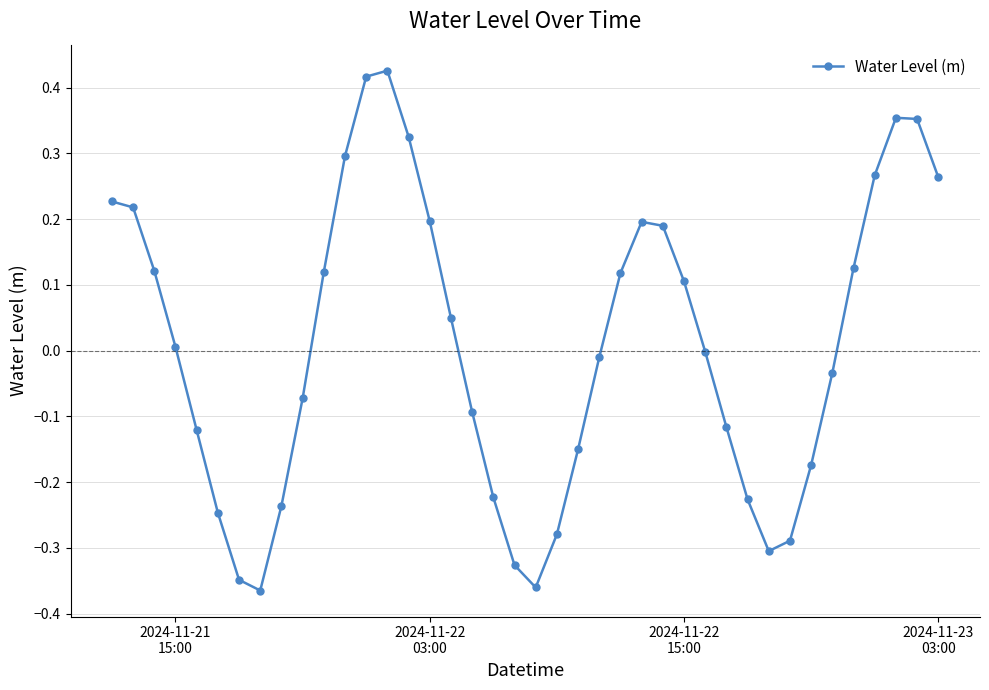

What is the difference between the second highest and minimum values?

0.8